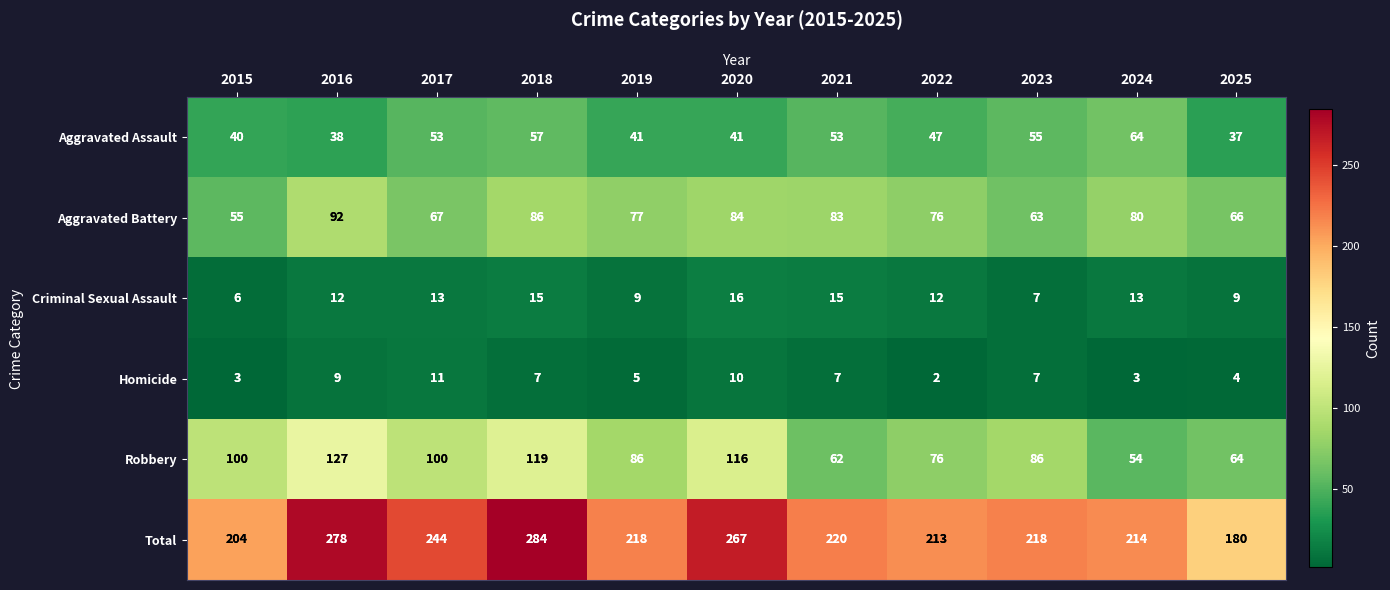

Count the number of categories in the chart.

11